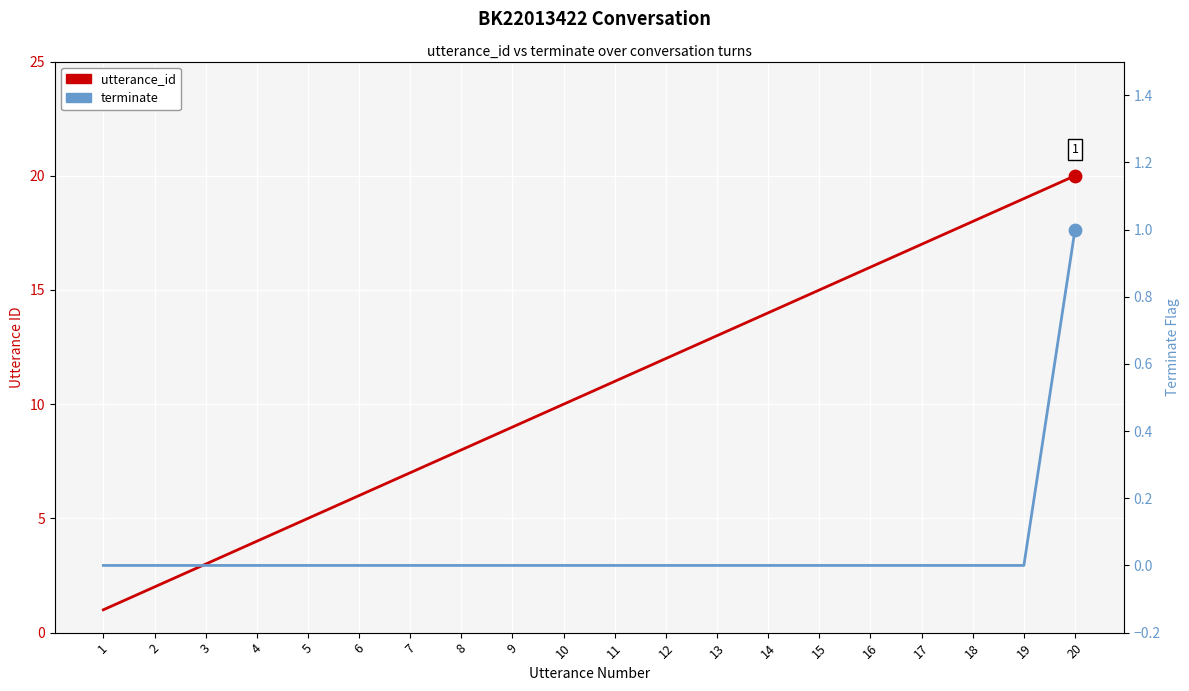

Which series has the widest spread of Y values?

utterance_id